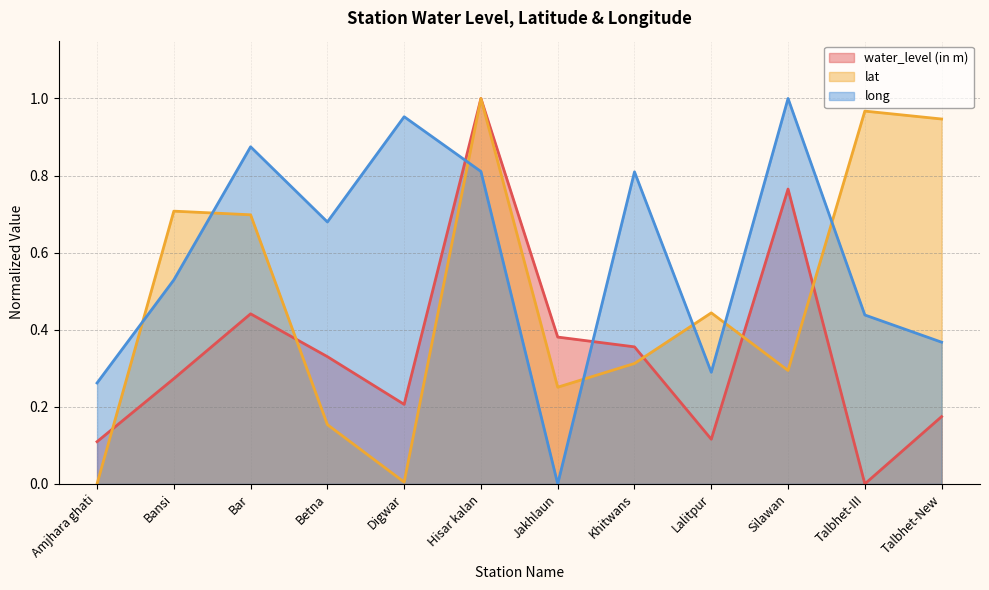

The value of water_level (in m) at Khitwans is 0.2. True or false?

False